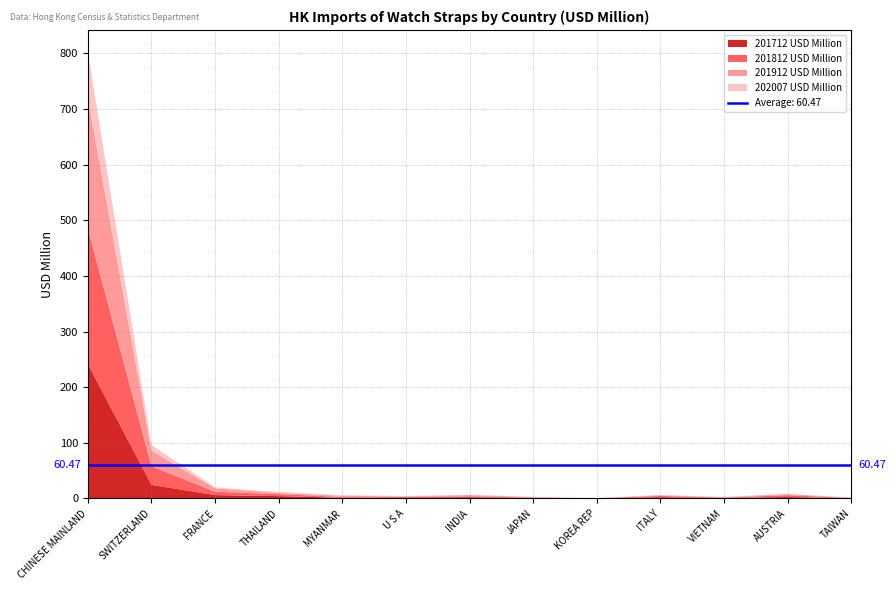

Reading left to right, list all the values displayed in this chart.

201712 USD Million: 241.6	24.4	6.0	4.2	1.1	1.9	2.2	0.8	0.2	2.2	0.7	2.6	0.1
201812 USD Million: 243.3	33.5	6.0	3.5	1.6	1.0	1.6	0.8	0.0	2.3	0.9	3.2	0.5
201912 USD Million: 234.1	28.1	6.2	2.6	2.1	0.9	2.3	0.8	0.1	1.4	0.7	2.0	0.6
202007 USD Million: 83.1	9.8	1.8	1.1	1.0	0.5	0.5	0.4	0.4	0.3	0.3	0.2	0.2